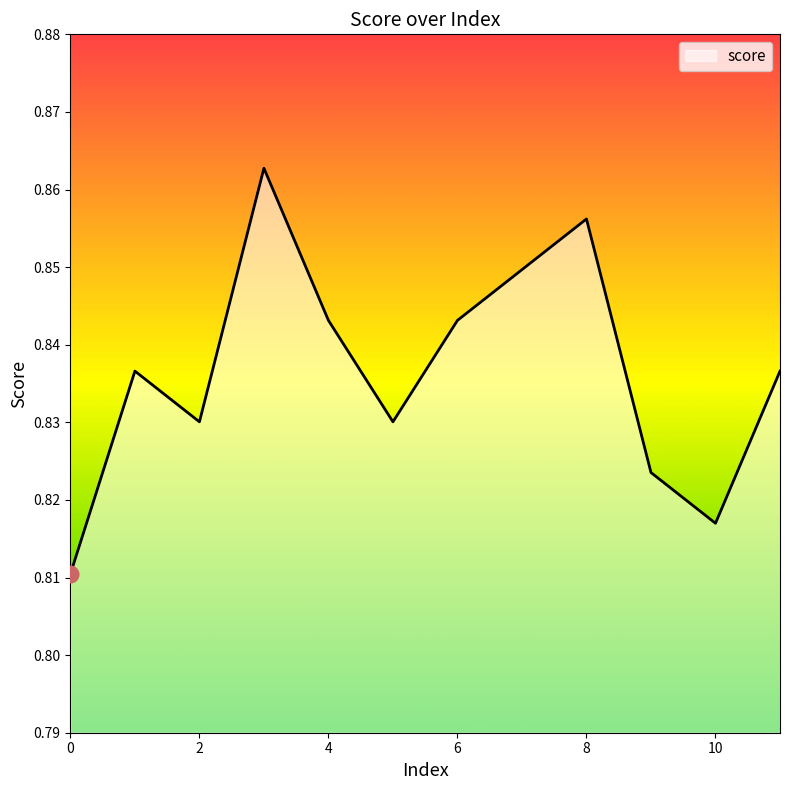

Which label corresponds to the largest value in the chart?

3